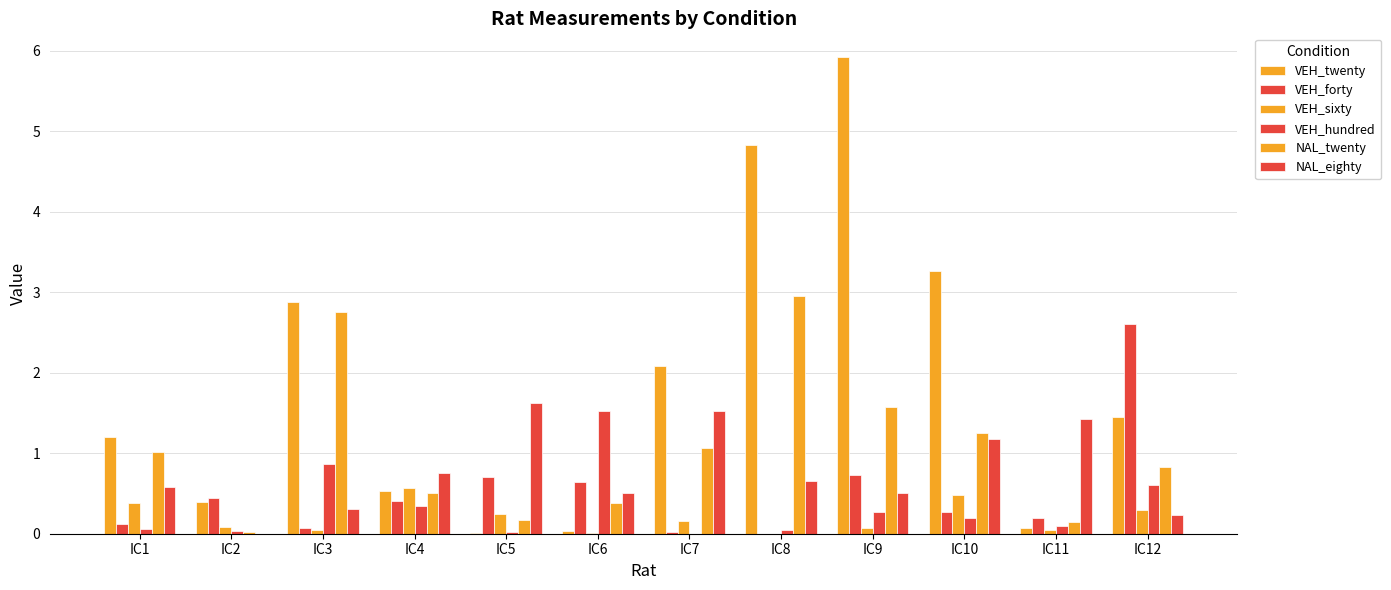

How many groups of bars are there?

12